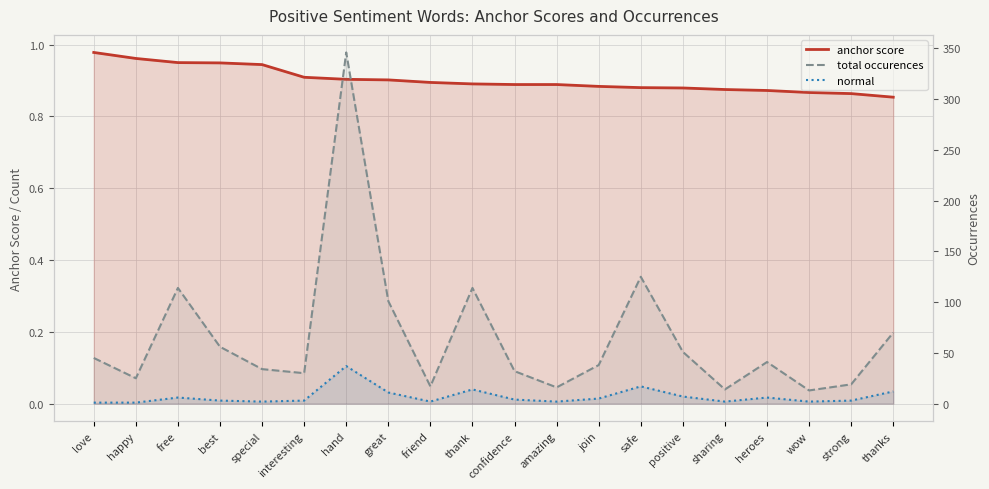

What is the greatest value displayed?

346.0